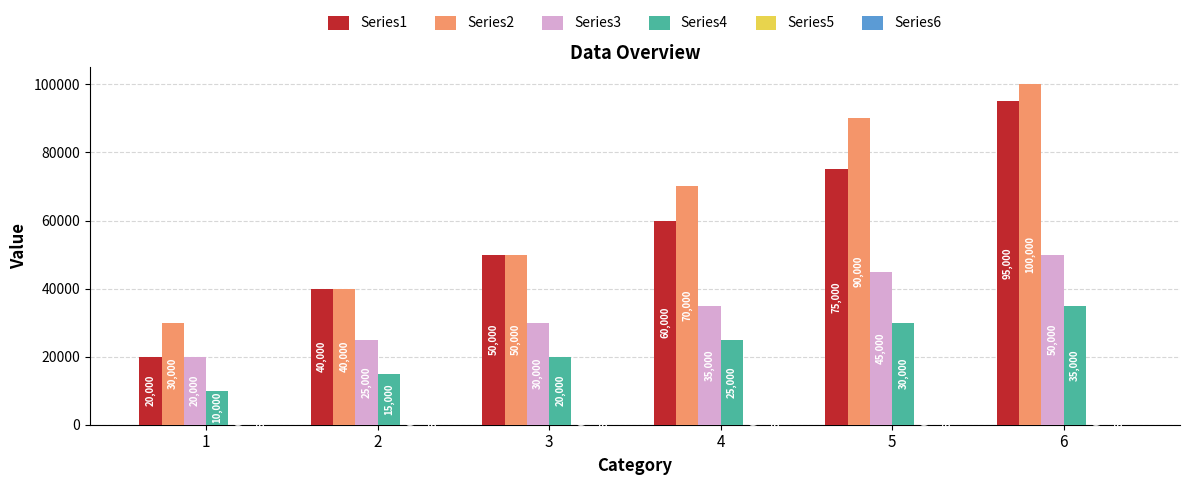

How many groups of bars are there?

6